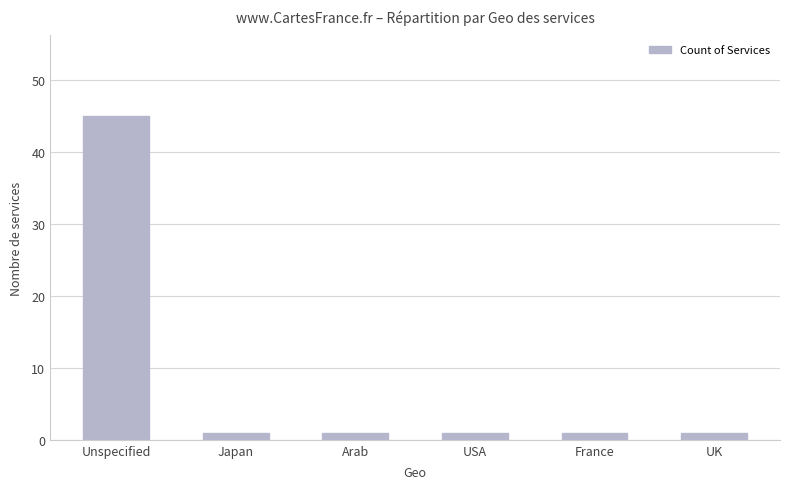

What is the maximum value shown in the chart?

45